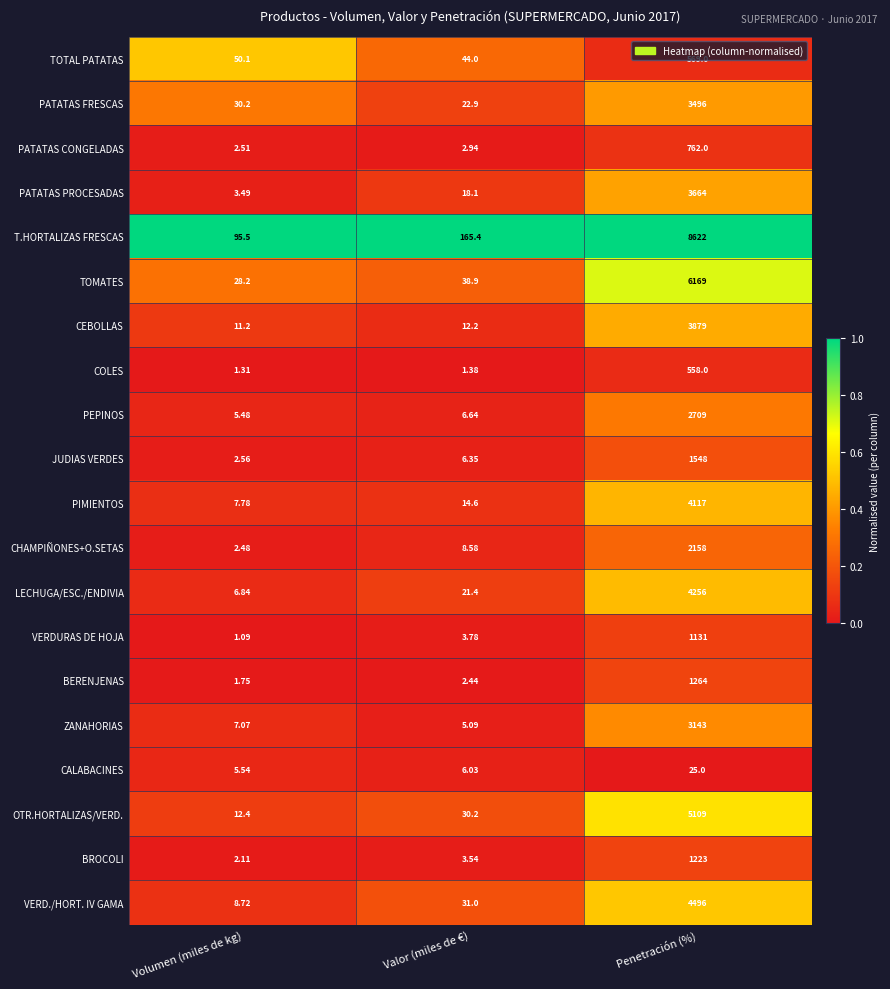

How many values in the CEBOLLAS series exceed 12?

2